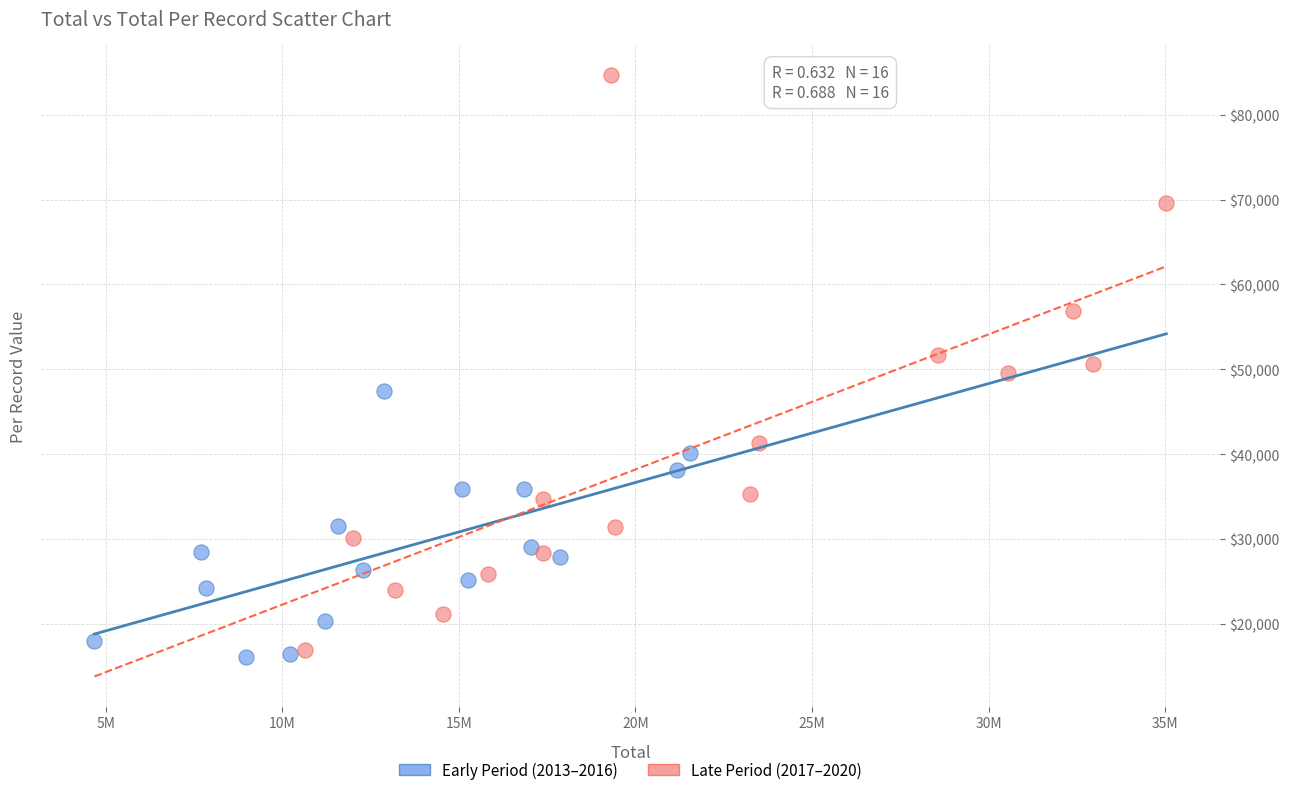

What are all the series names shown in the legend?

Early Period (2013–2016), Late Period (2017–2020)